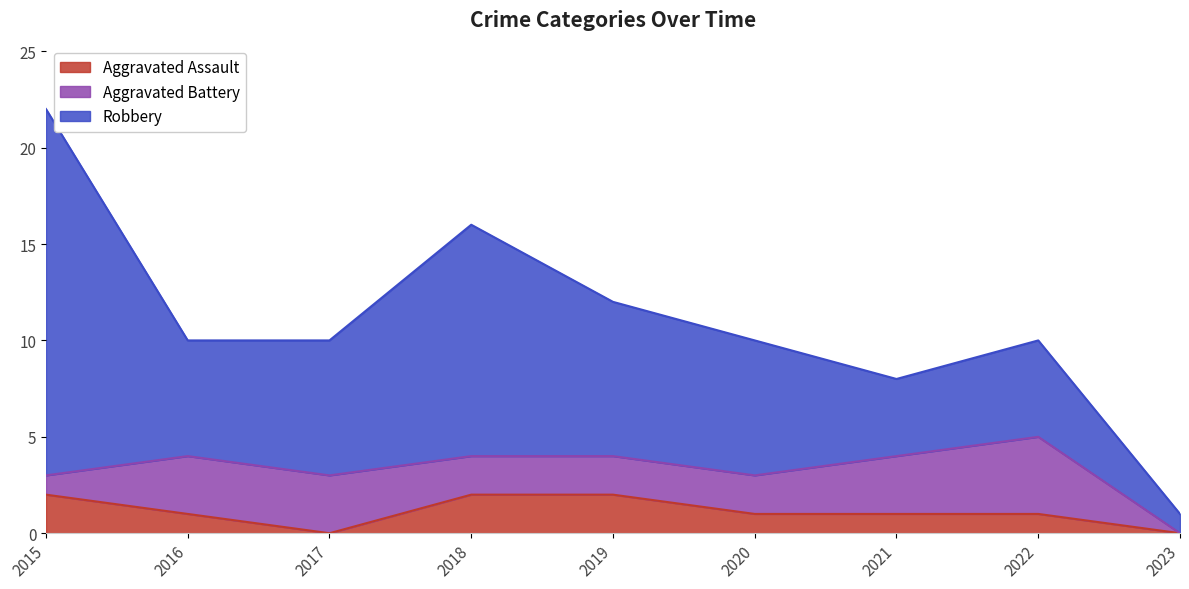

What is the value of the Aggravated Battery point at the 2nd from the left?

3